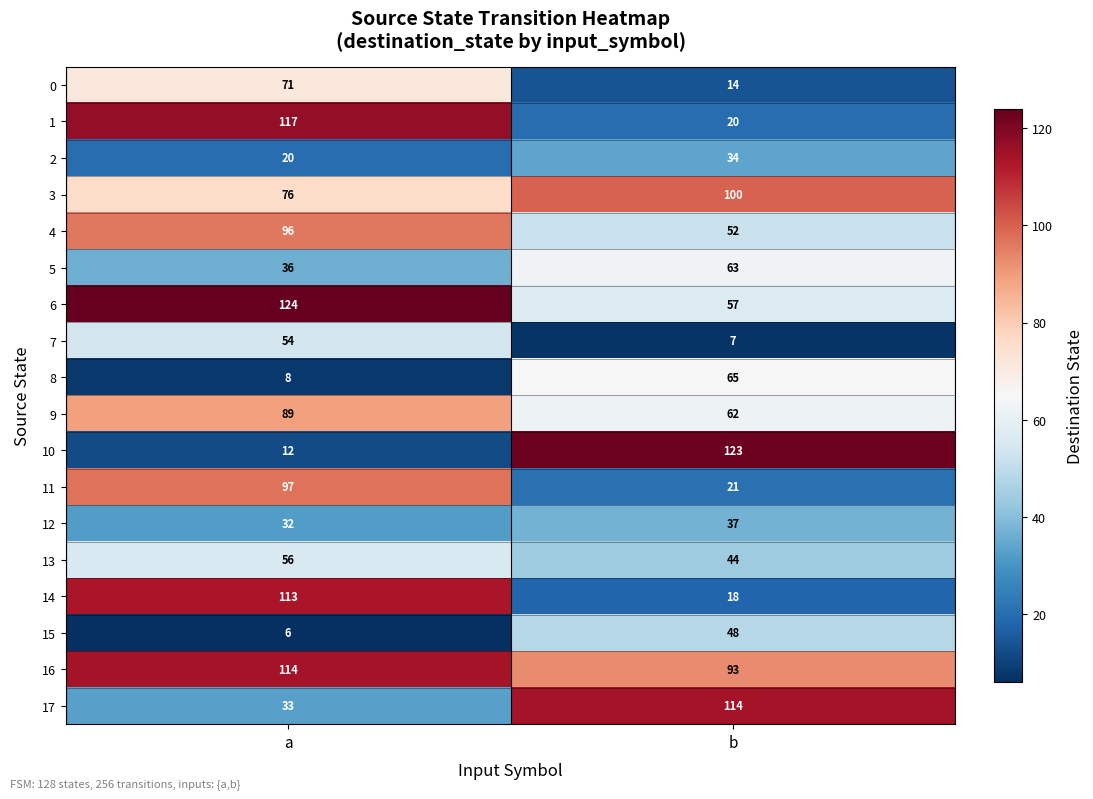

Which series has the largest range (max minus min)?

10